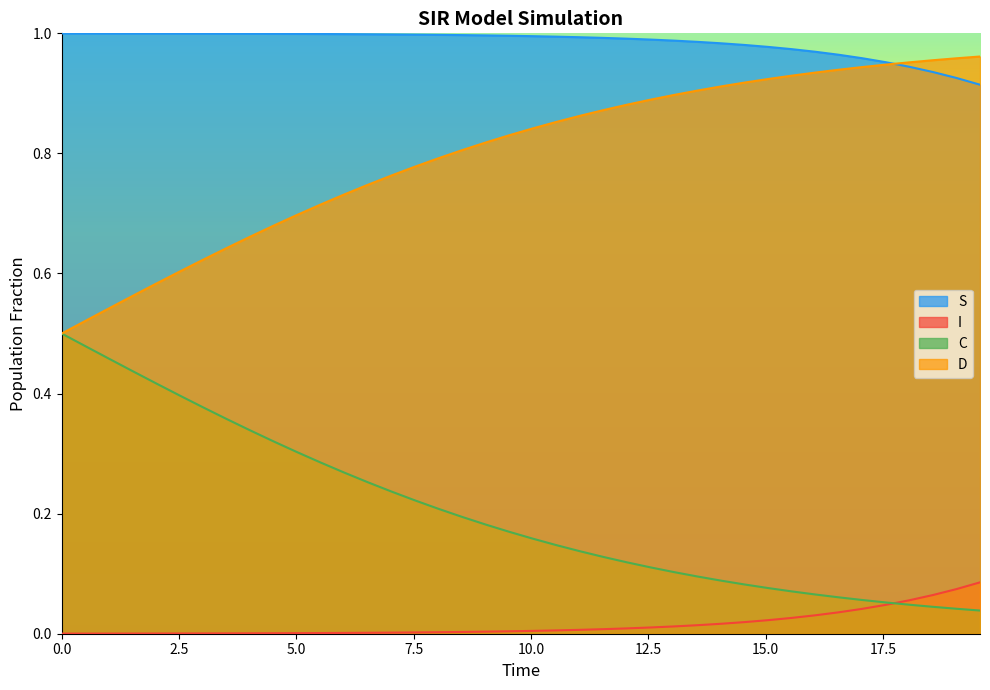

Rank the series by their average value, from lowest to highest.

I, C, D, S